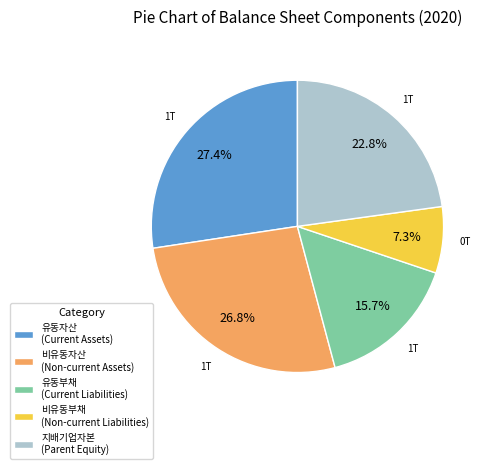

To the nearest percent, what is the average slice percentage?

20%